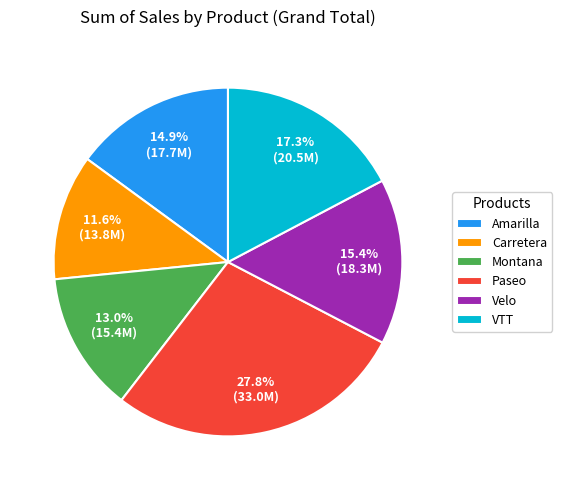

Does Carretera account for over 50% of the chart?

No